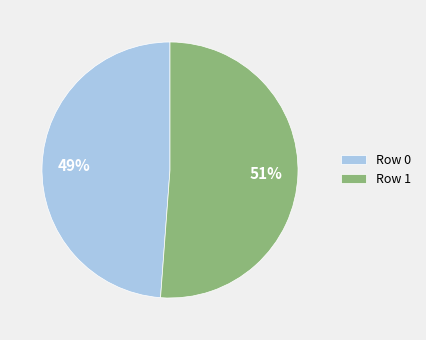

Which category has the biggest portion of the pie?

Row 1